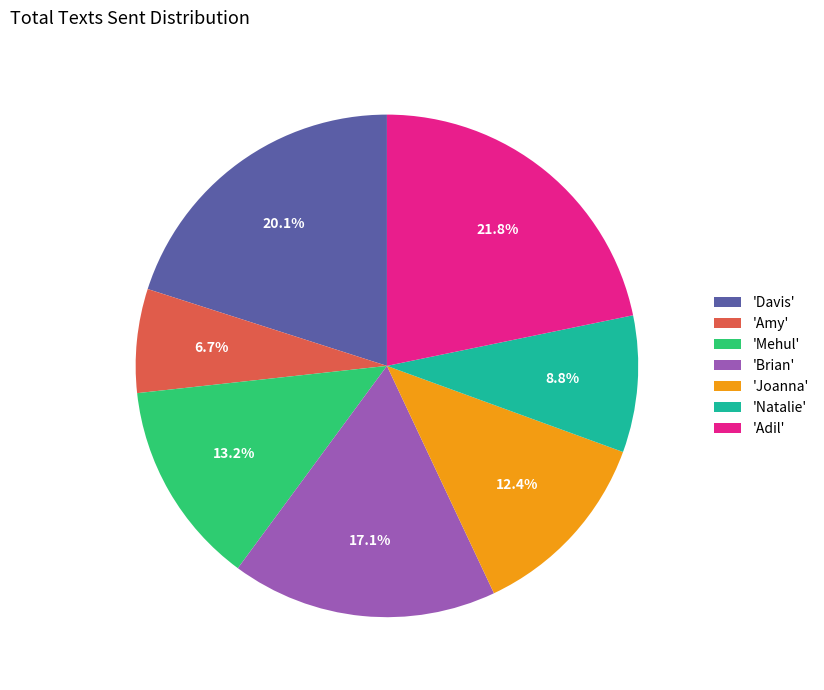

Which slice is the largest?

'Adil'